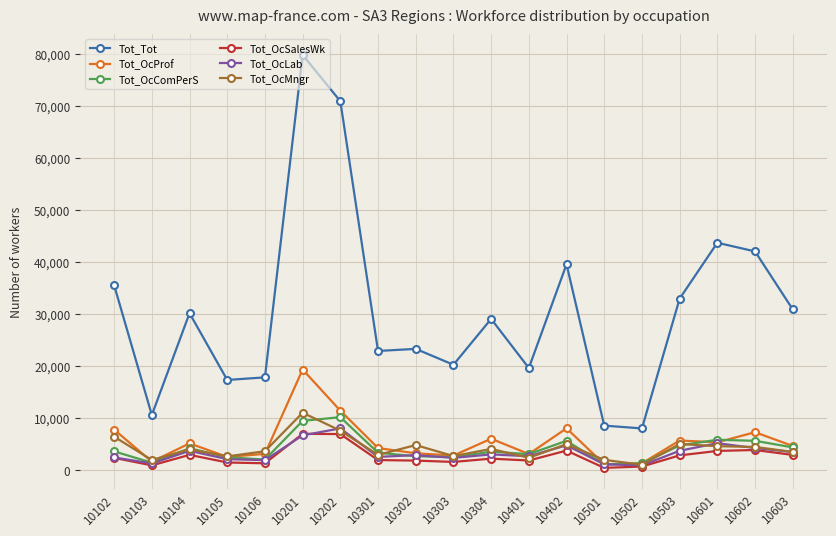

Is it true that Tot_OcComPerS equals 4174 at 10104?

True